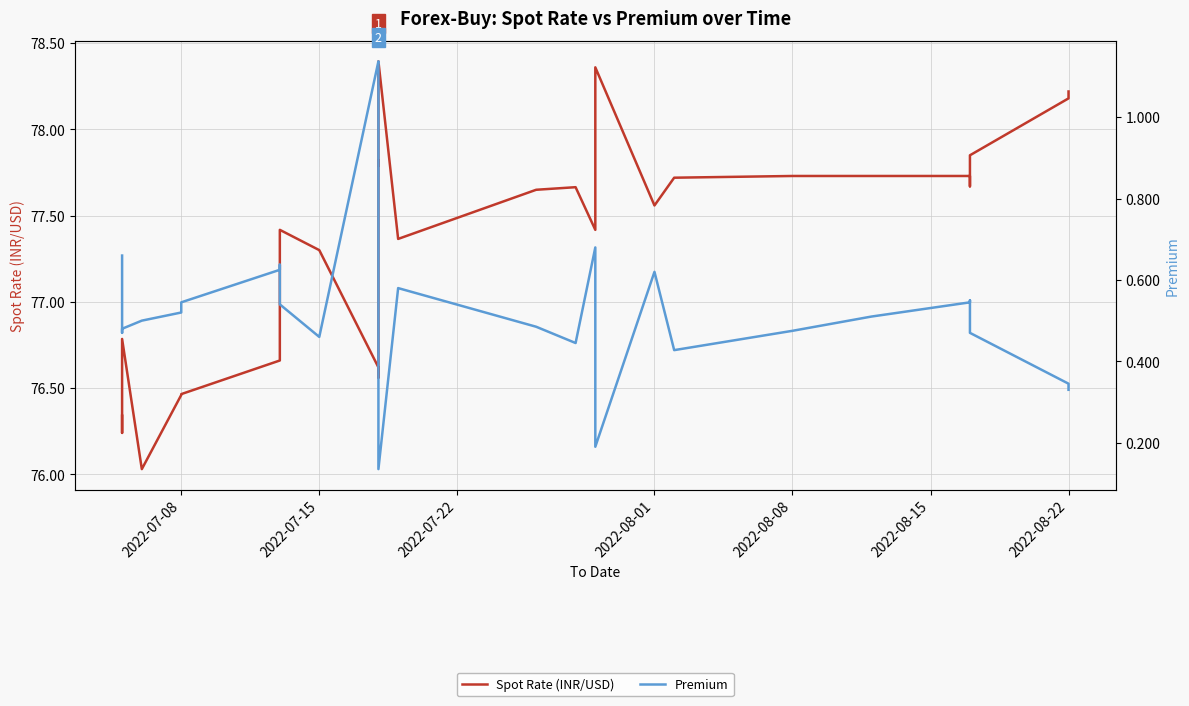

List the series in order of their overall mean, highest first.

Spot Rate (INR/USD), Premium